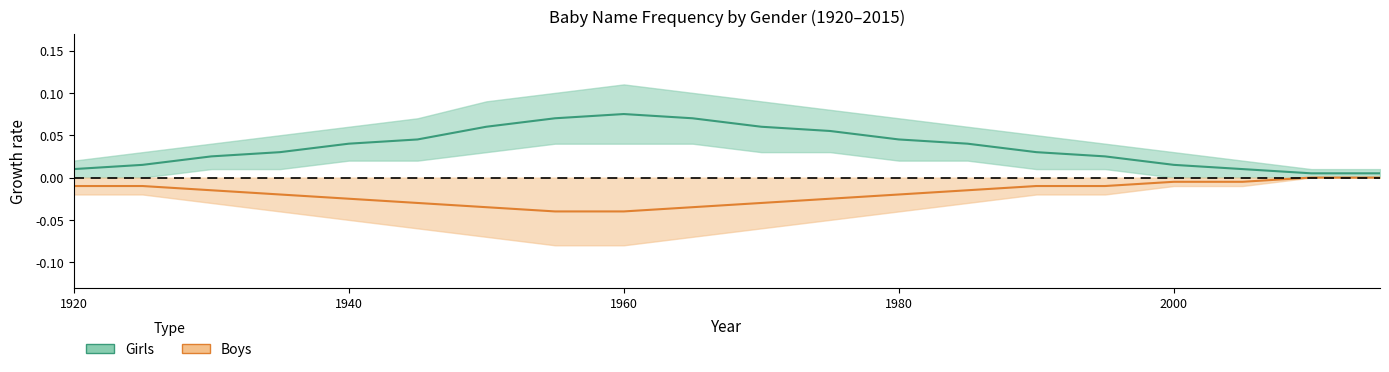

Rank the series by their maximum value, from lowest to highest.

Boys_upper, Boys_lower, Boys_mid, Girls_lower, Girls_mid, Girls_upper